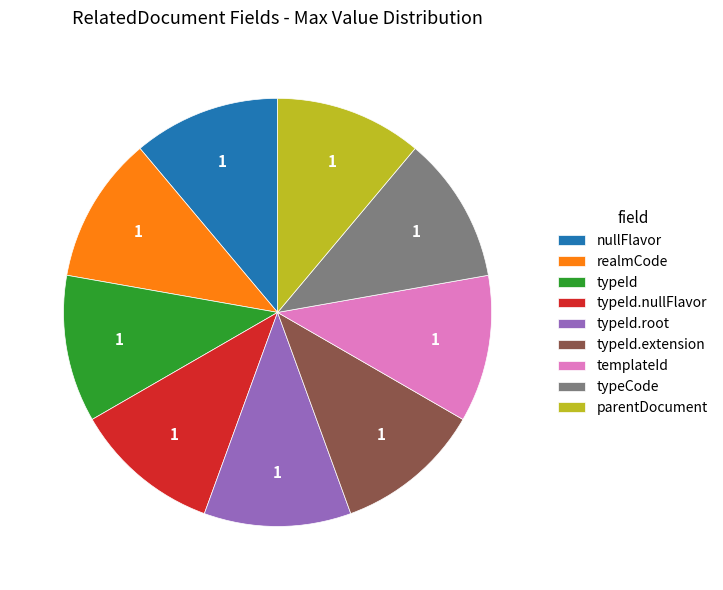

What is the ratio of the value at typeId.nullFlavor to the value at realmCode?

1.0